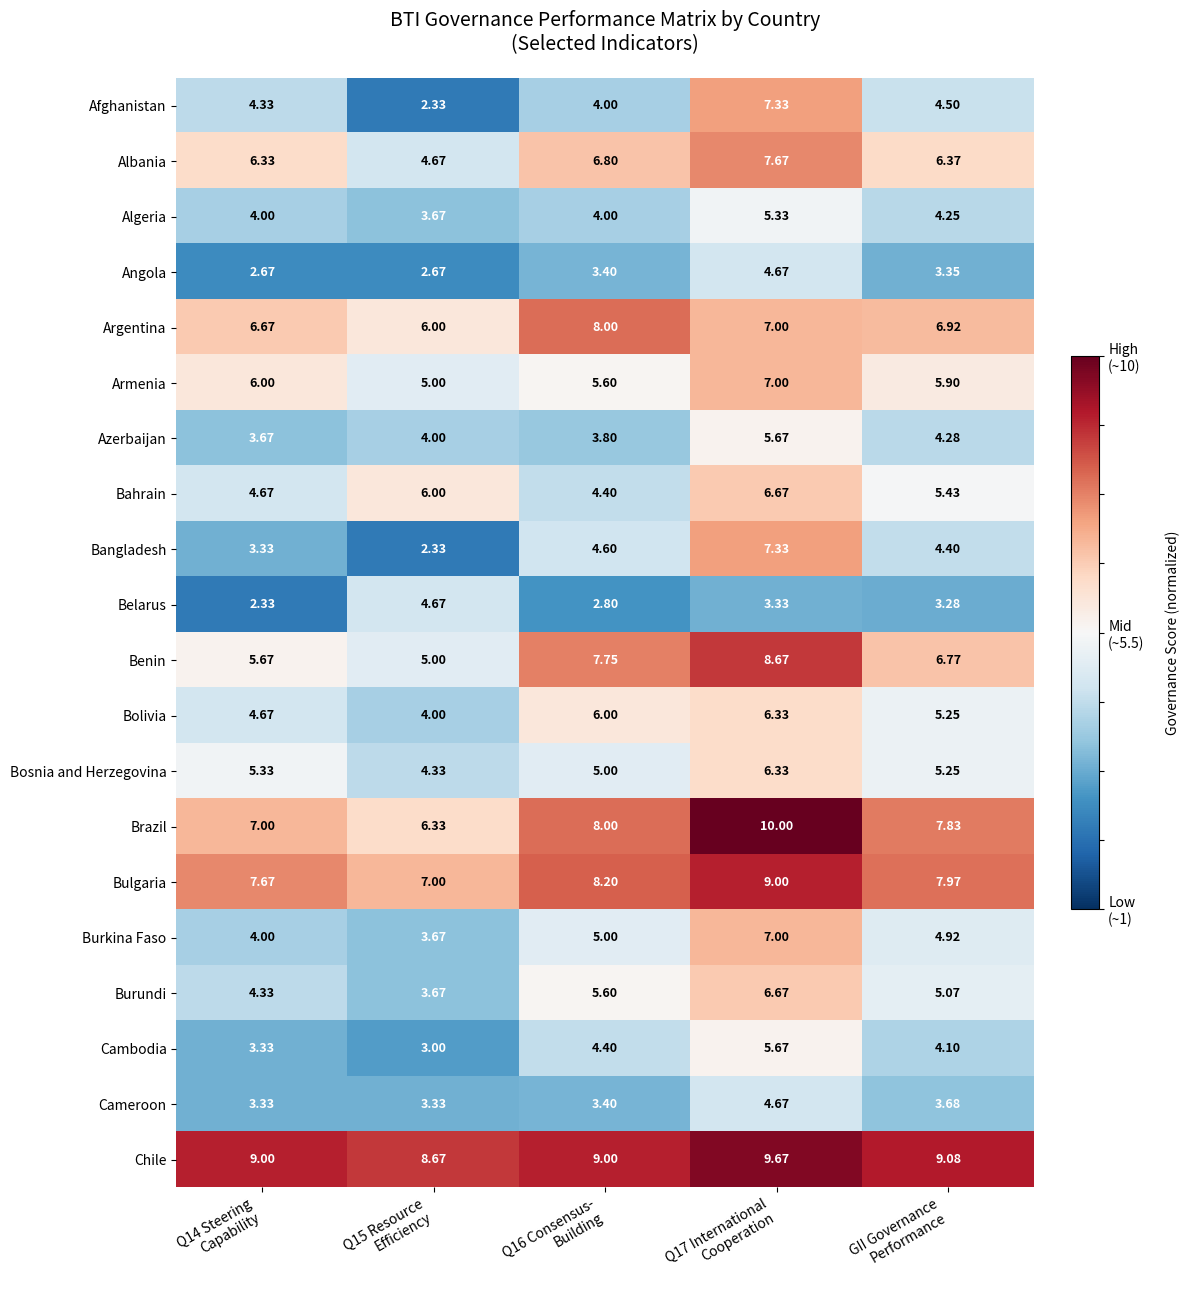

What is the total value across all series at Q14 Steering
Capability?

98.3